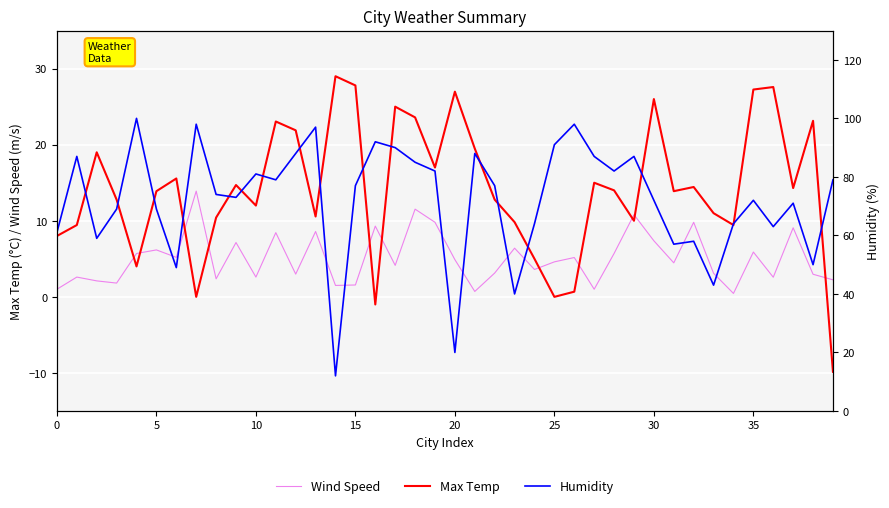

At which category does the chart reach its minimum across all series?

39